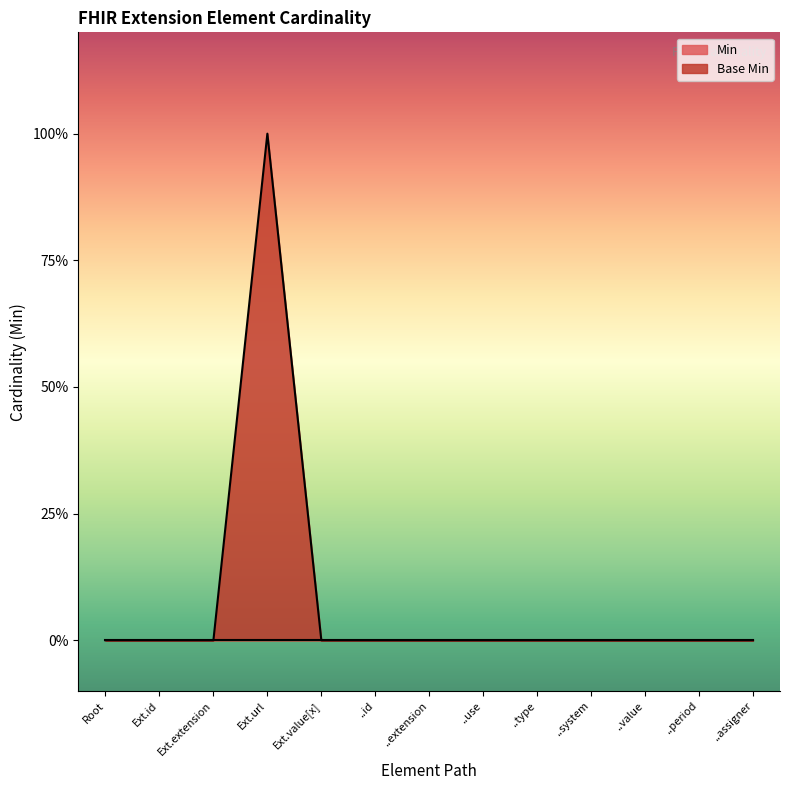

Count the values in the range 0 to 1.

13